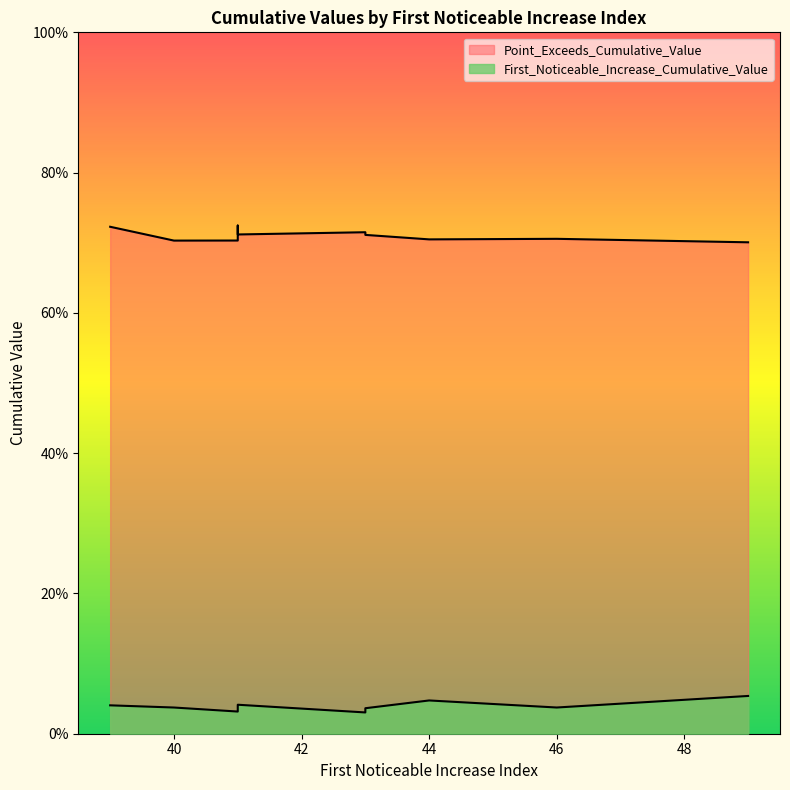

The value of Point_Exceeds_Cumulative_Value at 49 is 0.4. True or false?

False